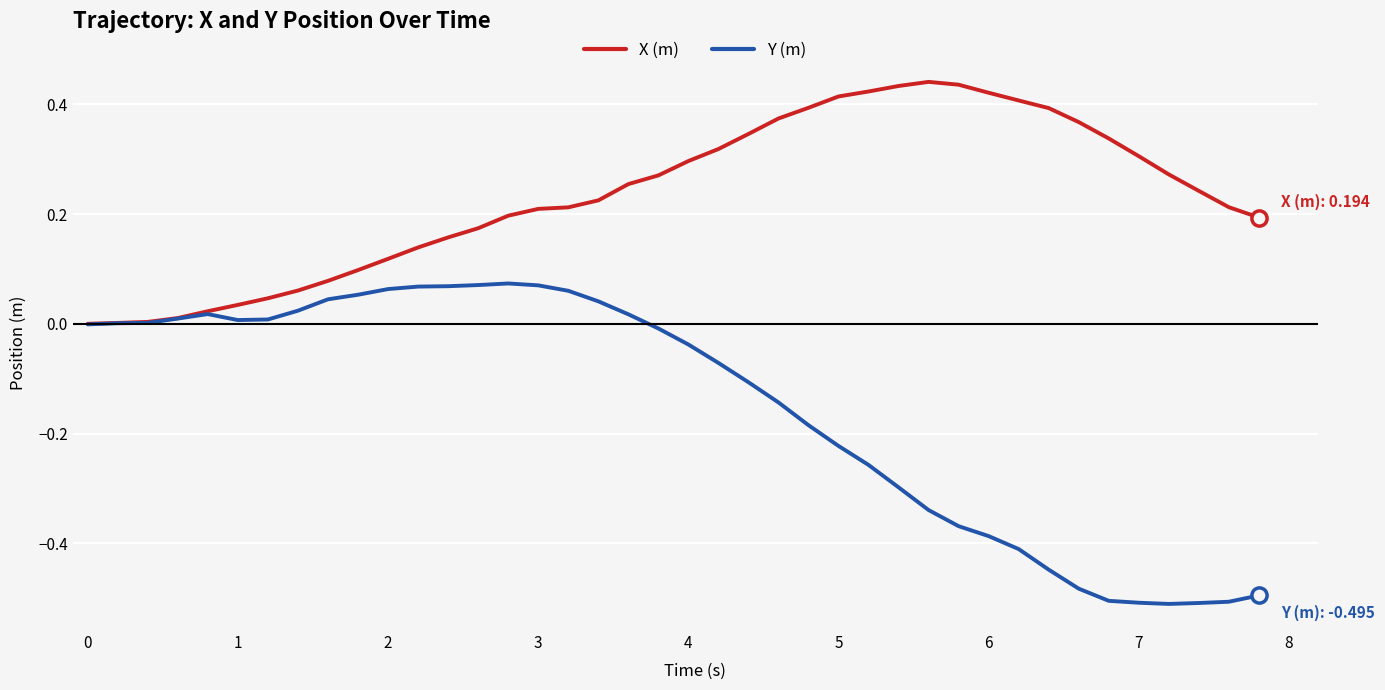

Which series has the largest total across all categories?

X (m)